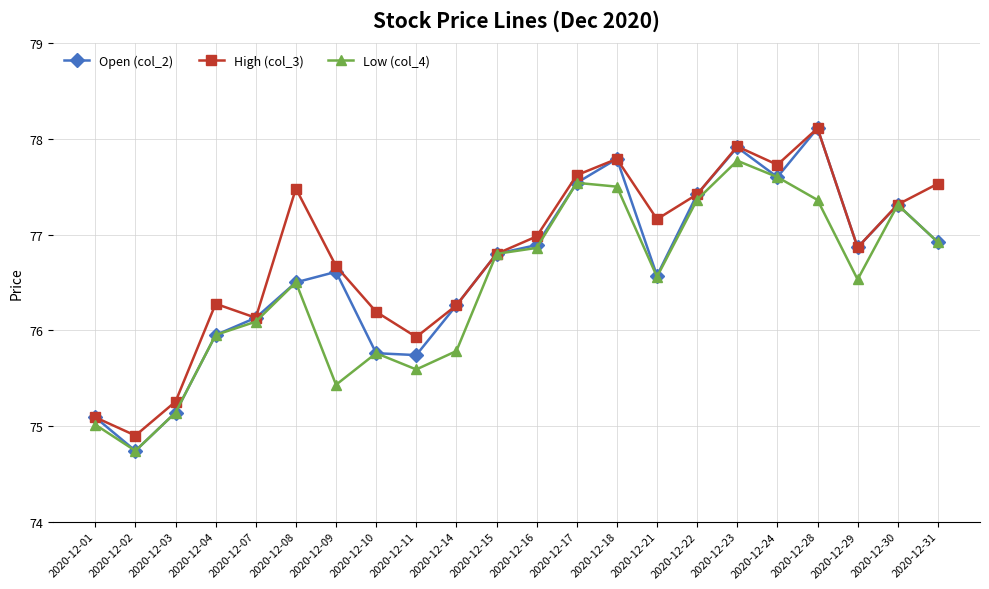

How many lines are shown in the chart?

3